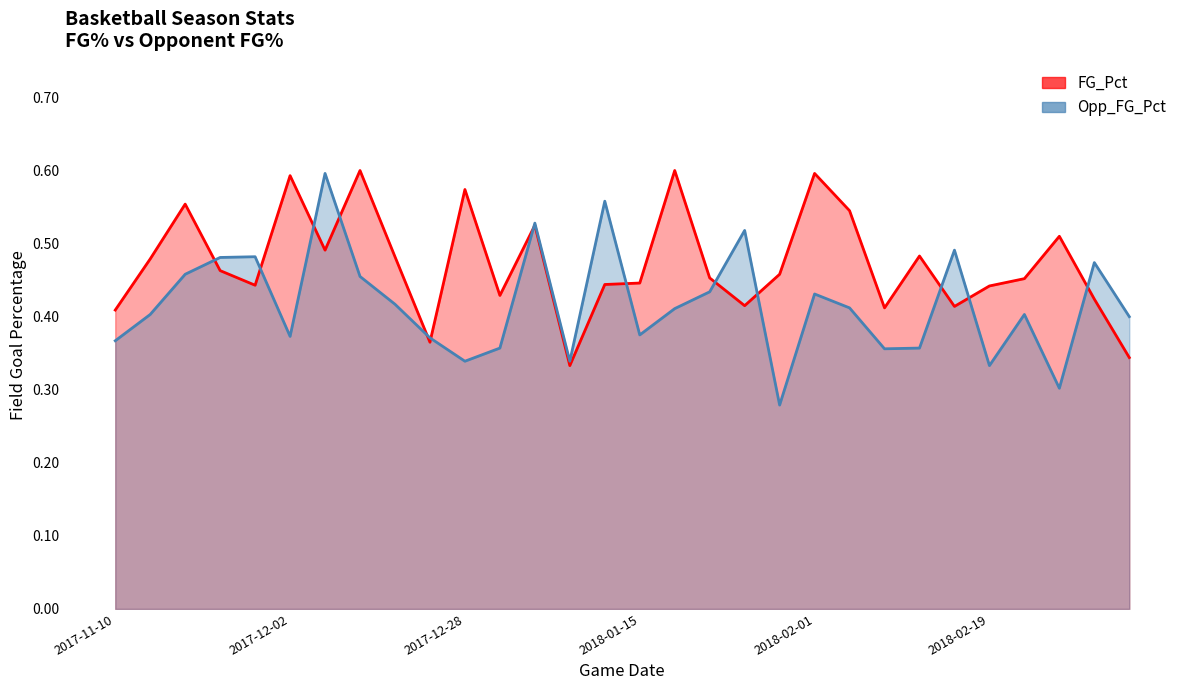

True or false: FG_Pct has more than 2 points higher than both neighbors.

True